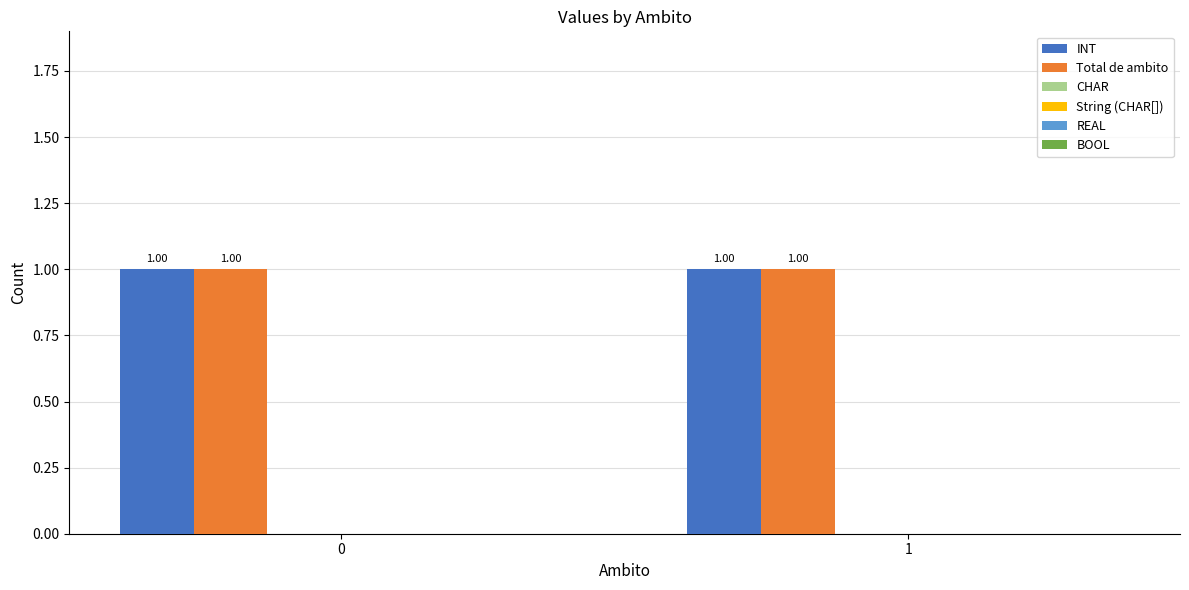

Read the Total de ambito value at 1.

1